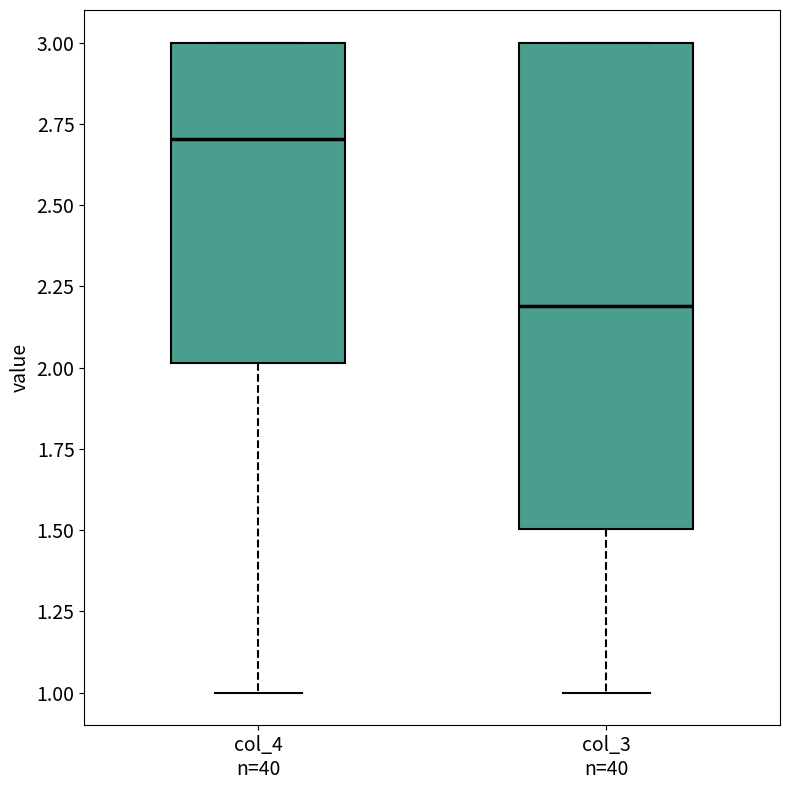

Where does the lower whisker of the box for col_3 n=40 end on the y-axis? The values are not printed on the chart, so give them approximately, as read against the axis.

1.0